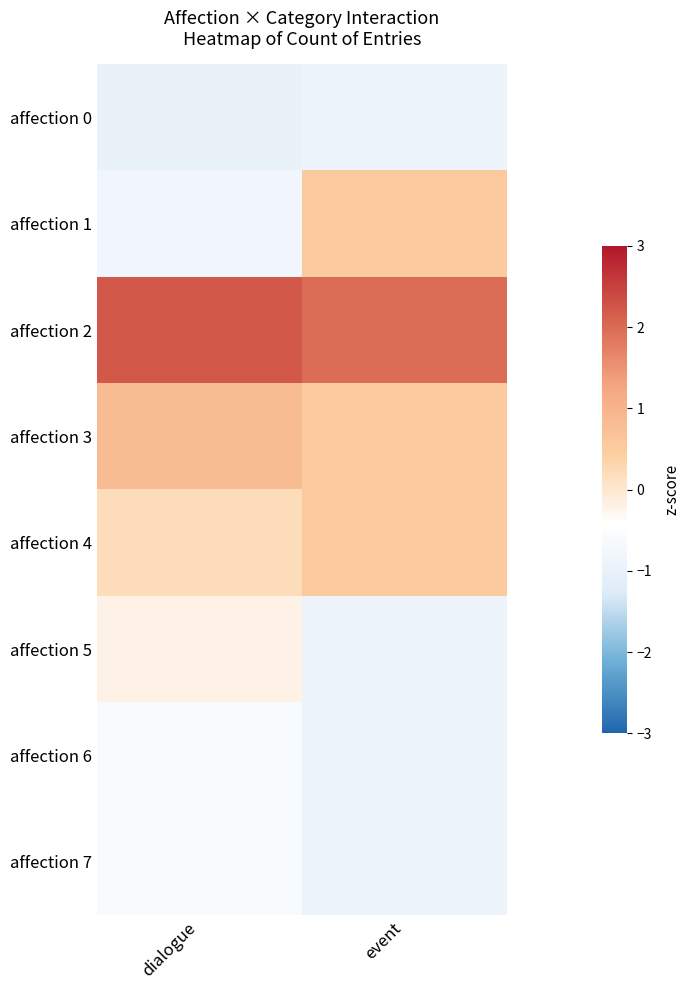

Reading left to right, list all the values displayed in this chart.

affection 0: dialogue=-1.0	event=-0.9
affection 1: dialogue=-0.8	event=0.5
affection 2: dialogue=2.2	event=2.0
affection 3: dialogue=0.8	event=0.5
affection 4: dialogue=0.2	event=0.5
affection 5: dialogue=-0.2	event=-0.9
affection 6: dialogue=-0.6	event=-0.9
affection 7: dialogue=-0.6	event=-0.9